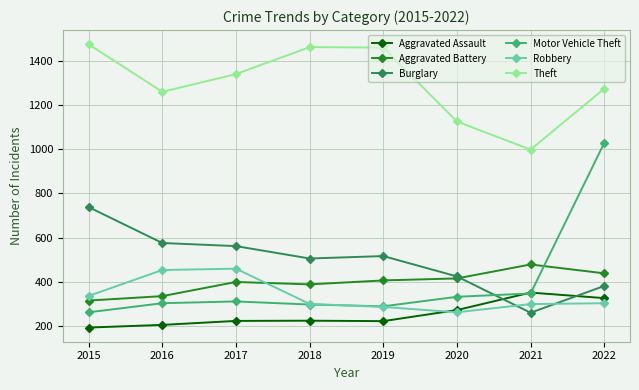

What is the sum of all Robbery values?

2706